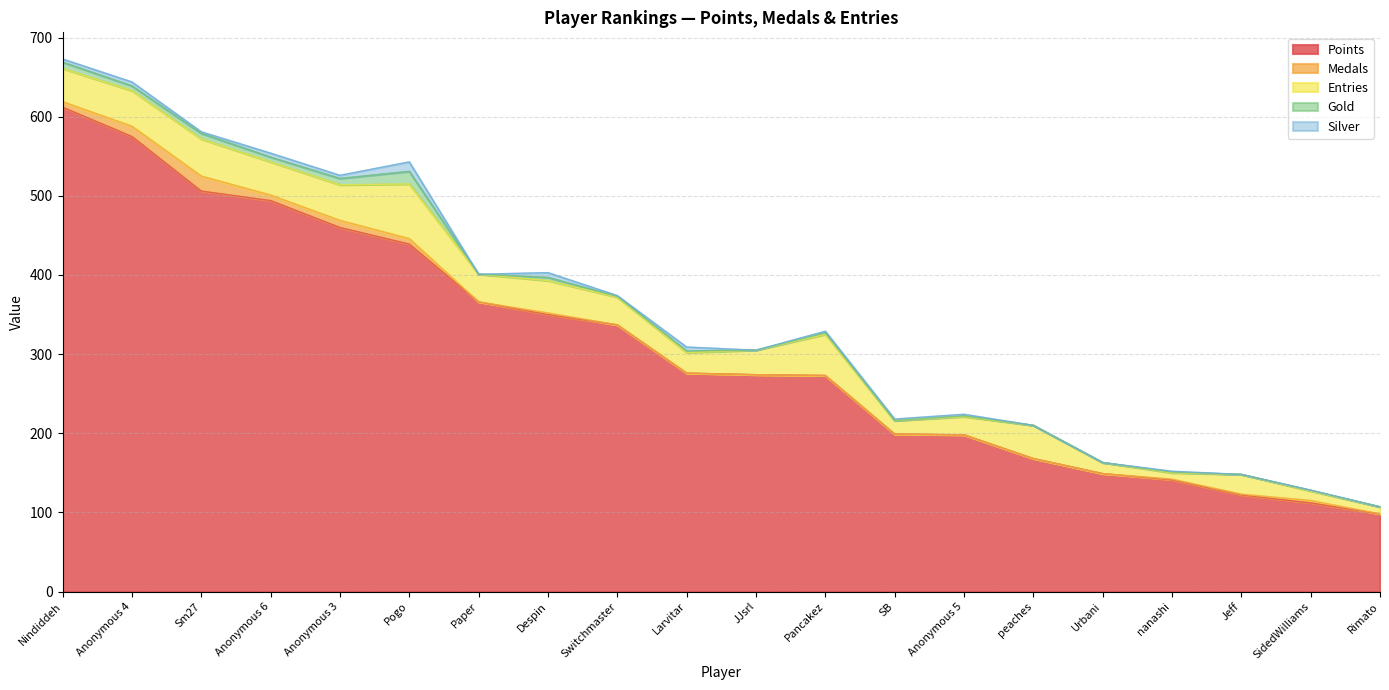

Which label corresponds to the largest value in the chart?

Nindiddeh